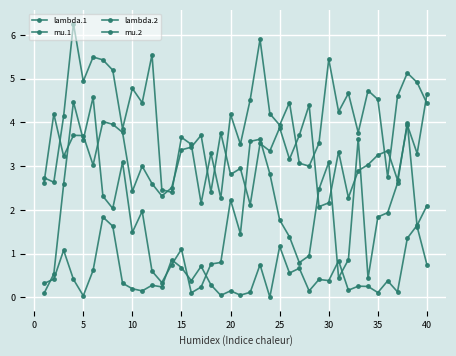

What is the difference between the maximum and minimum values in the mu.2 series?

4.5